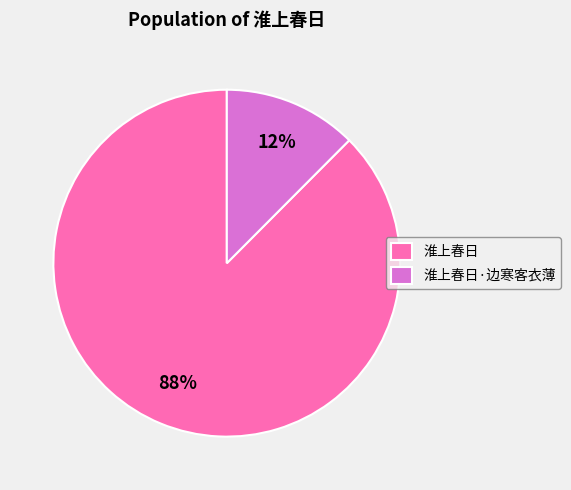

Rank the categories by value from lowest to highest.

淮上春日·边寒客衣薄, 淮上春日